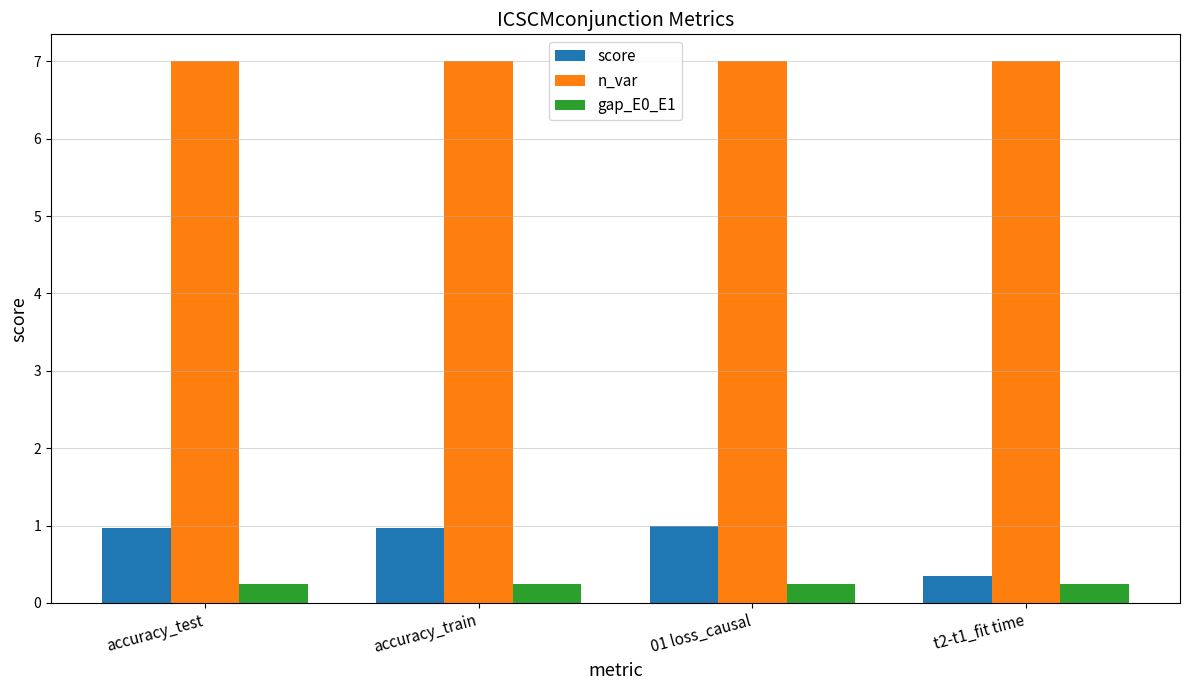

At accuracy_train, list the series in order from smallest to largest.

gap_E0_E1, score, n_var